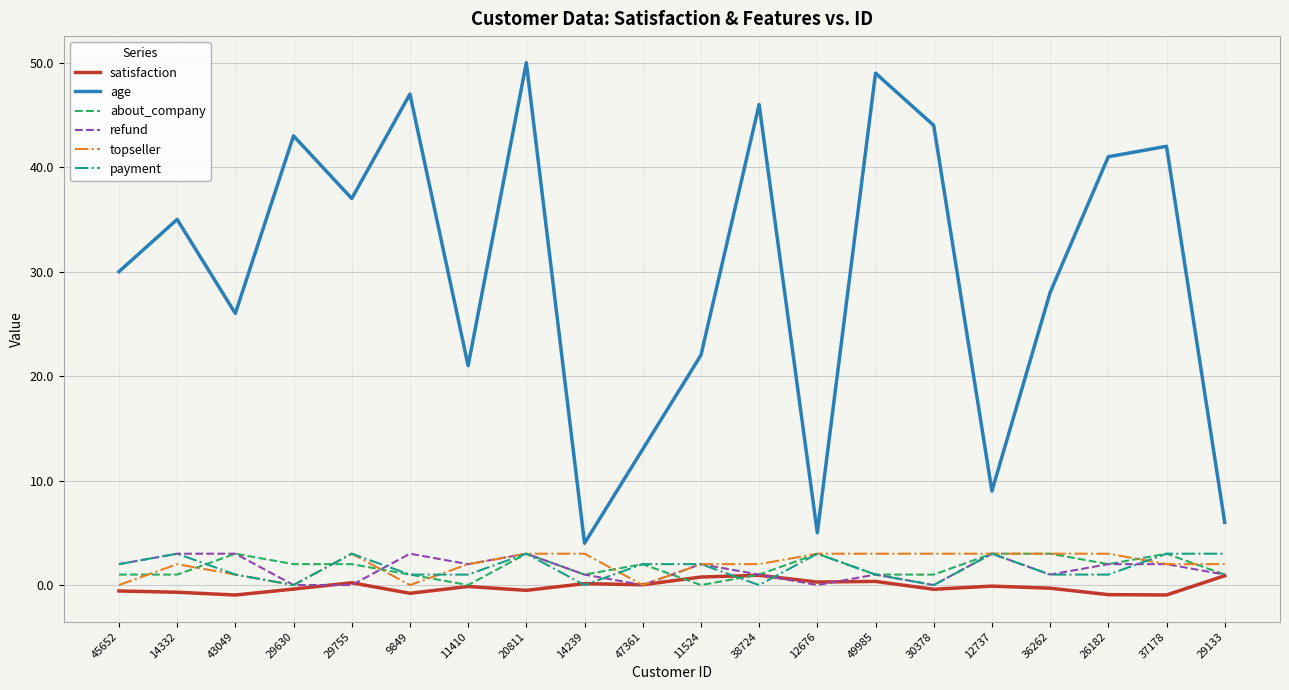

The age series shows 37.4 at 11410. True or false?

False